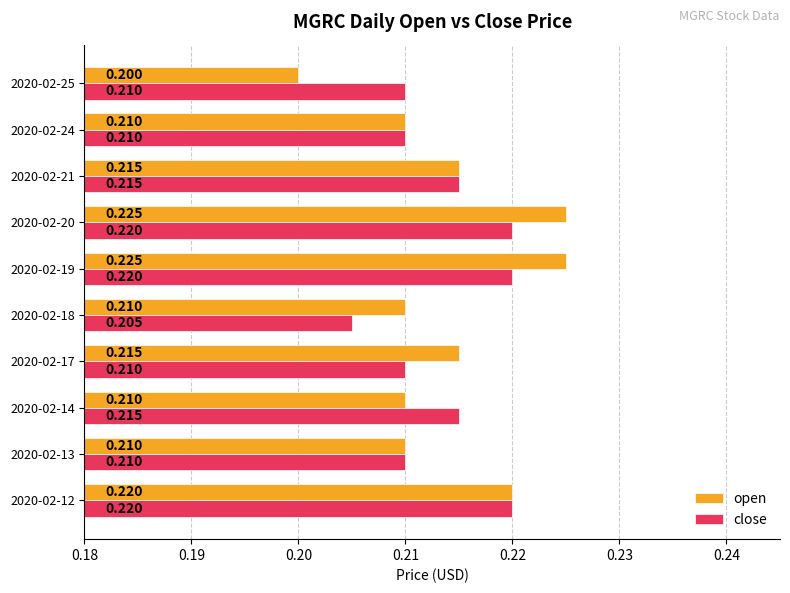

Which series has the largest total across all categories?

open